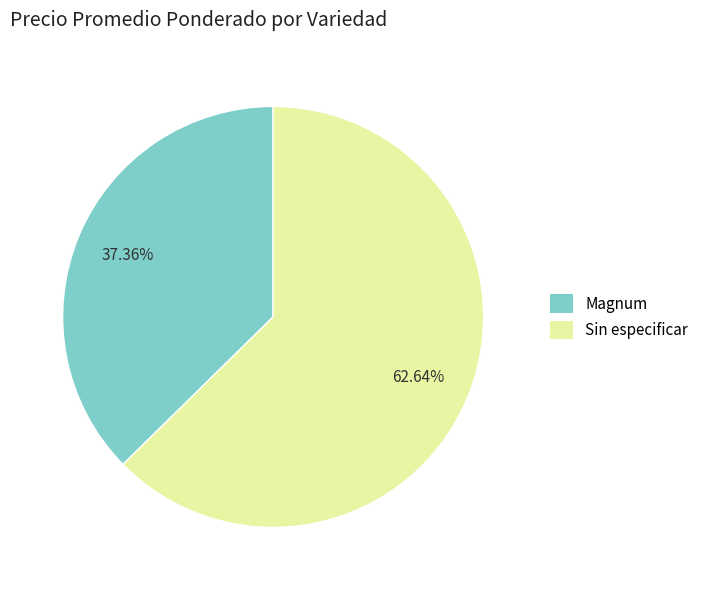

Which has a higher value, Sin especificar or Magnum?

Sin especificar